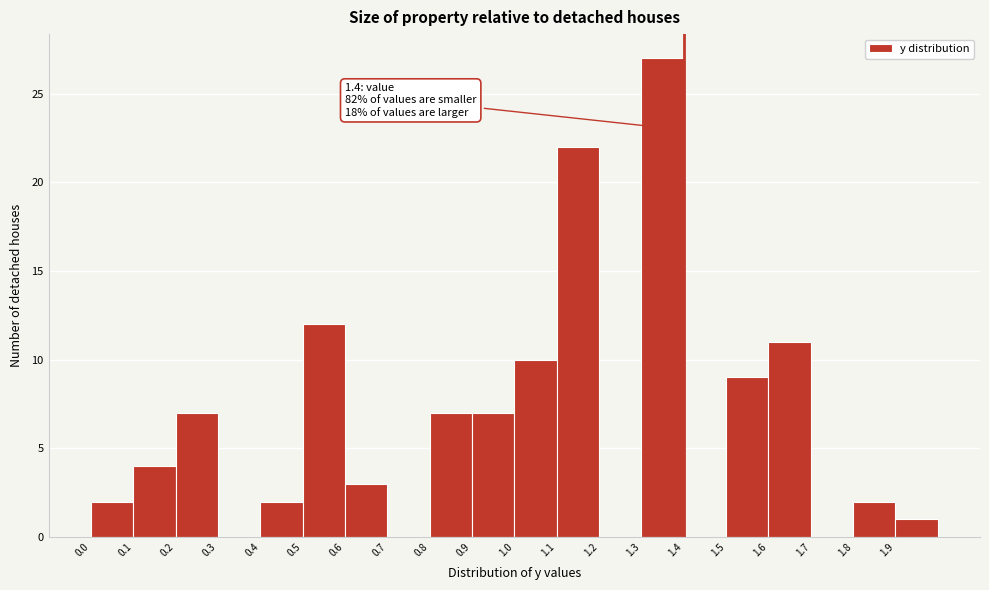

Over which range of the x-axis is the bar tallest?

1.3 to 1.4